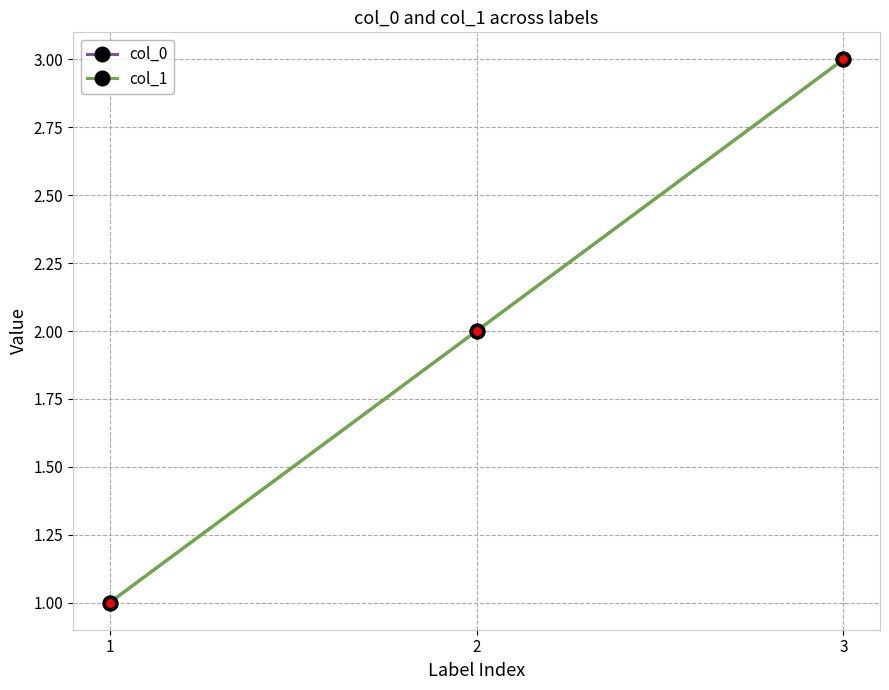

Is this an area chart (filled region under the line)?

No